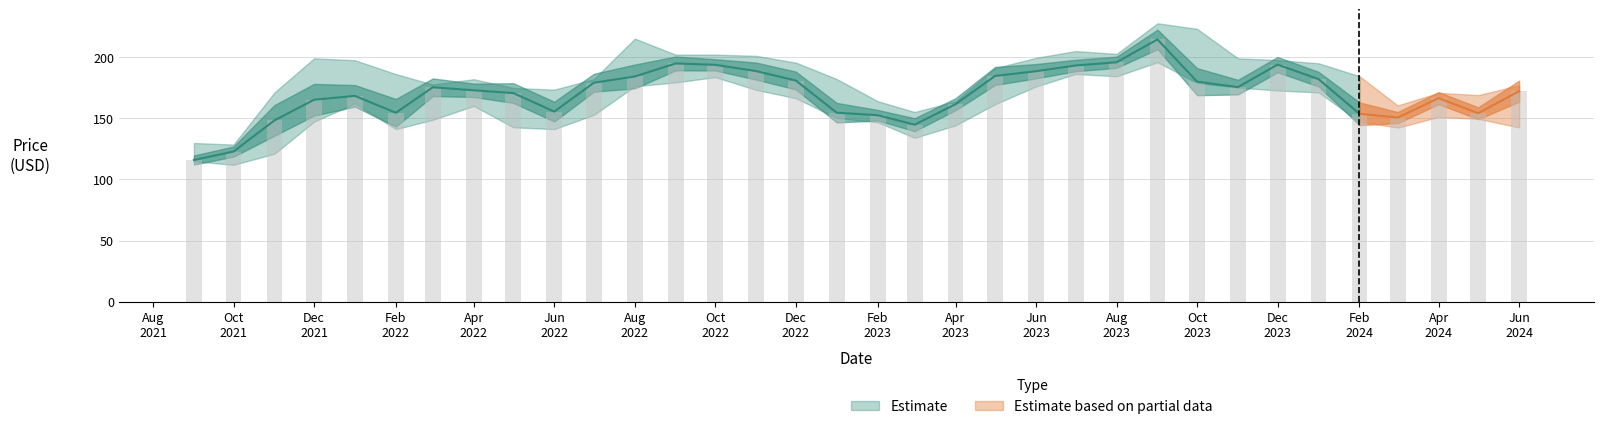

Is it true that Close equals 165.1 at 2021-12-01?

True